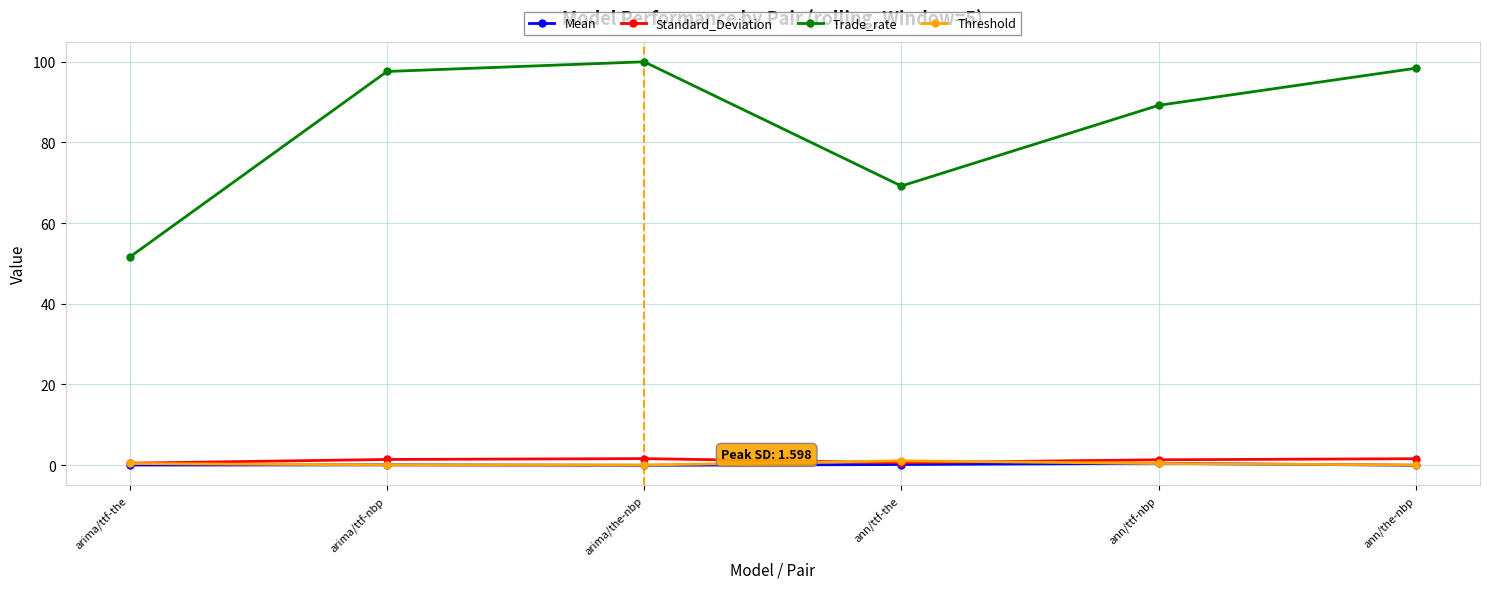

Does the chart have visible grid lines?

Yes